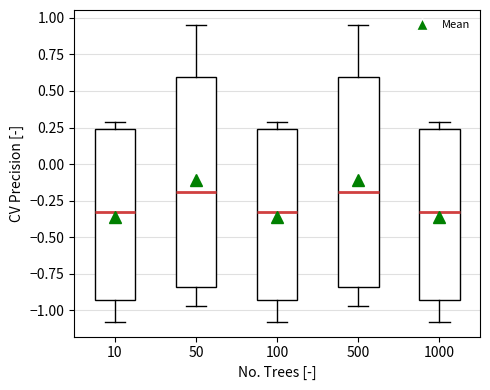

Reading left to right, read every box against the y-axis: the position of its median line, the range the box covers, and the ends of its whiskers. The values are not printed on the chart, so give them approximately, as read against the axis.

10: median -0.35, box -0.95 to 0.25, whiskers -1.10 to 0.30
50: median -0.20, box -0.85 to 0.60, whiskers -0.95 to 0.95
100: median -0.35, box -0.95 to 0.25, whiskers -1.10 to 0.30
500: median -0.20, box -0.85 to 0.60, whiskers -0.95 to 0.95
1000: median -0.35, box -0.95 to 0.25, whiskers -1.10 to 0.30